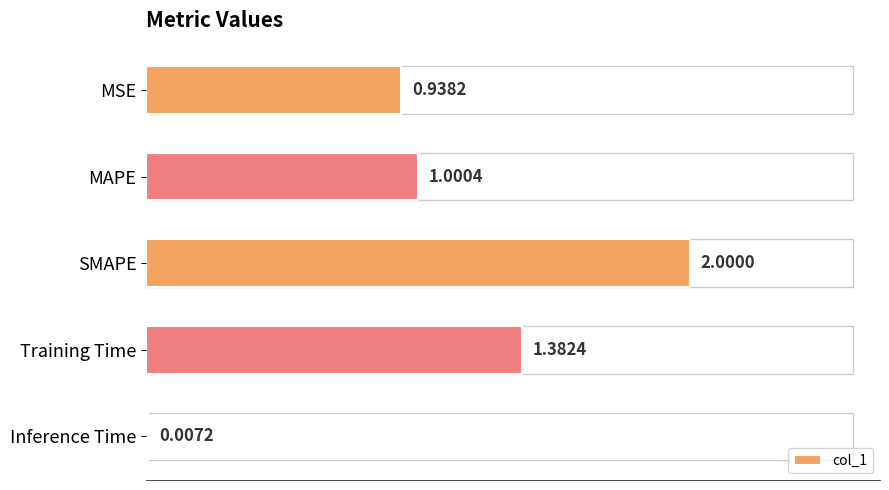

At which label is the value closest to 1?

MAPE